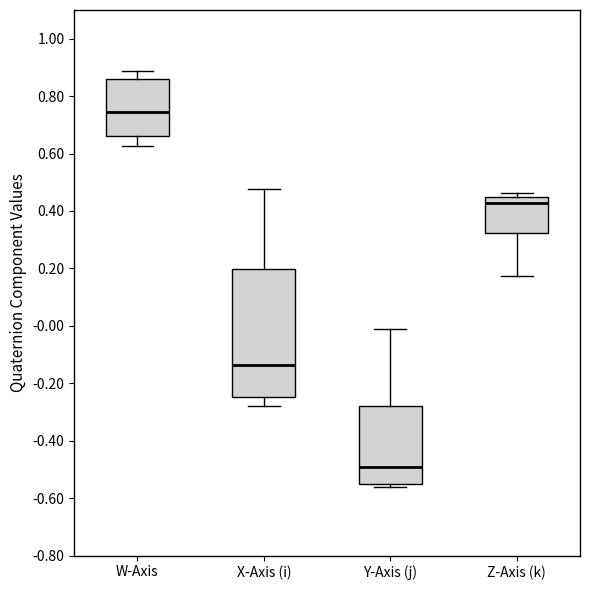

Which box is the tallest, from its lower edge to its upper edge?

X-Axis (i)